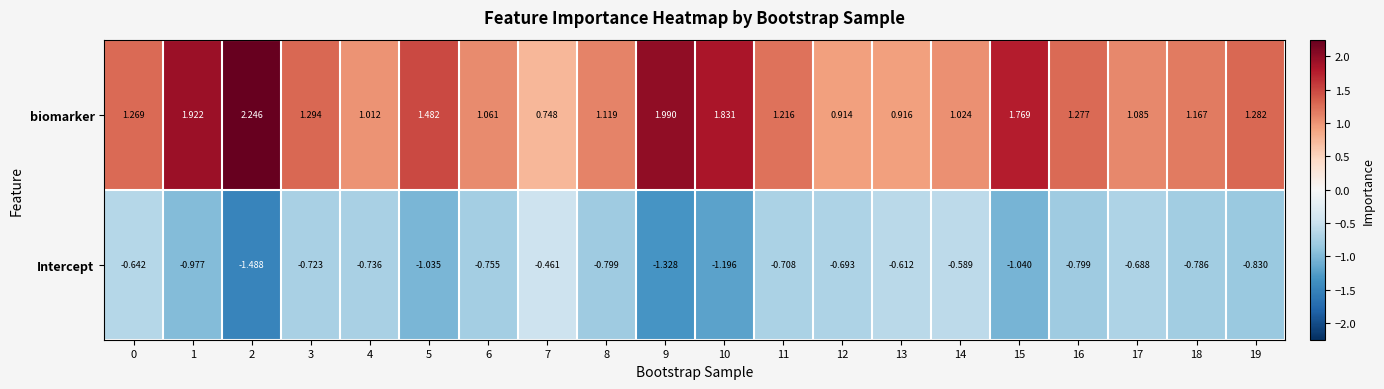

List the series in order of their overall mean, lowest first.

Intercept, biomarker